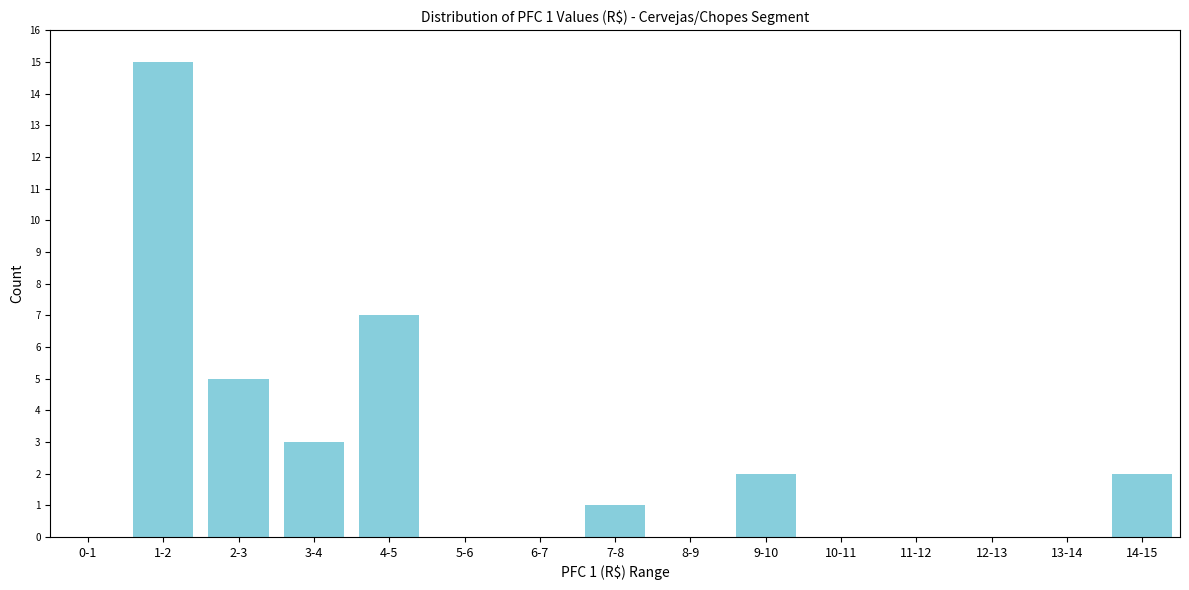

Reading left to right, transcribe all the data shown in this chart.

0-1=0	1-2=15	2-3=5	3-4=3	4-5=7	5-6=0	6-7=0	7-8=1	8-9=0	9-10=2	10-11=0	11-12=0	12-13=0	13-14=0	14-15=2